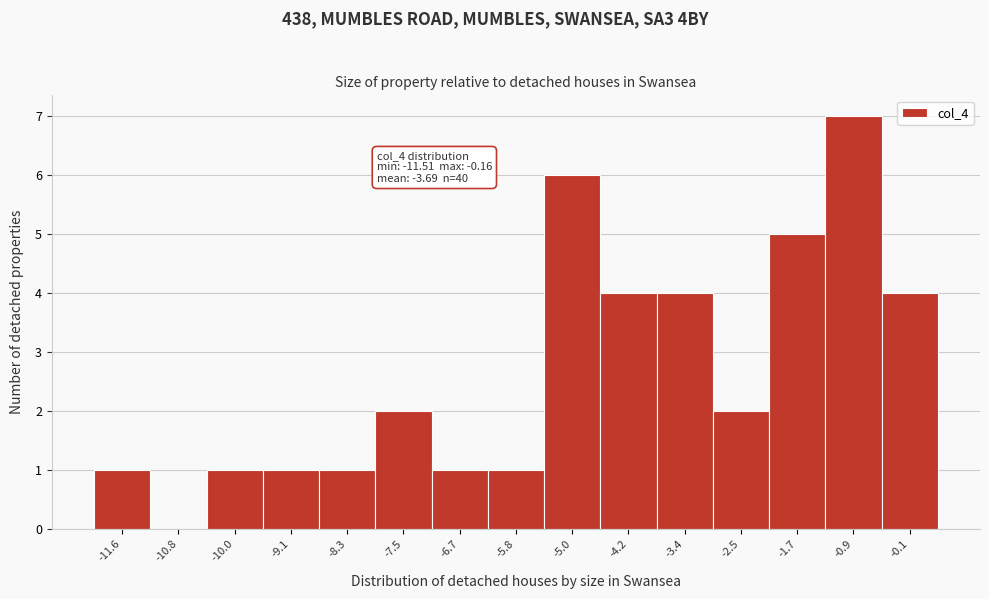

Which range on the x-axis has the tallest bar?

-1.3 to -0.5